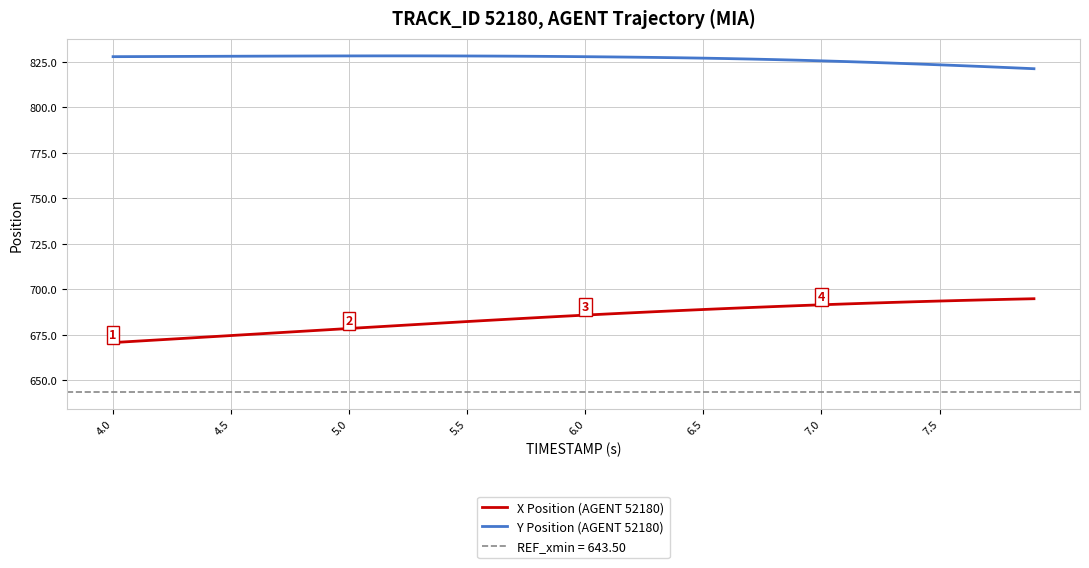

How many lines are shown in the chart?

2